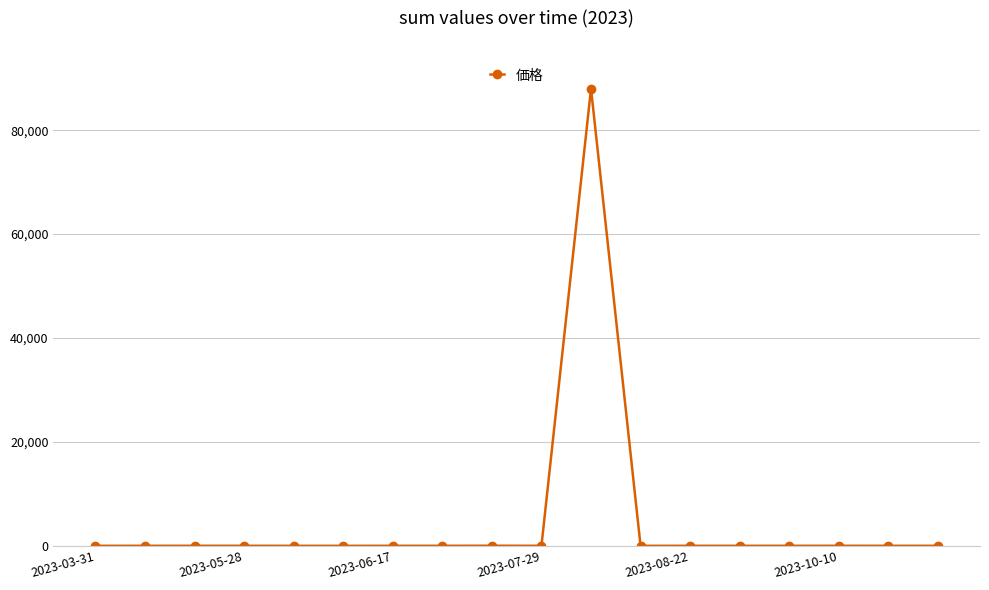

What is the greatest value displayed?

87991.4